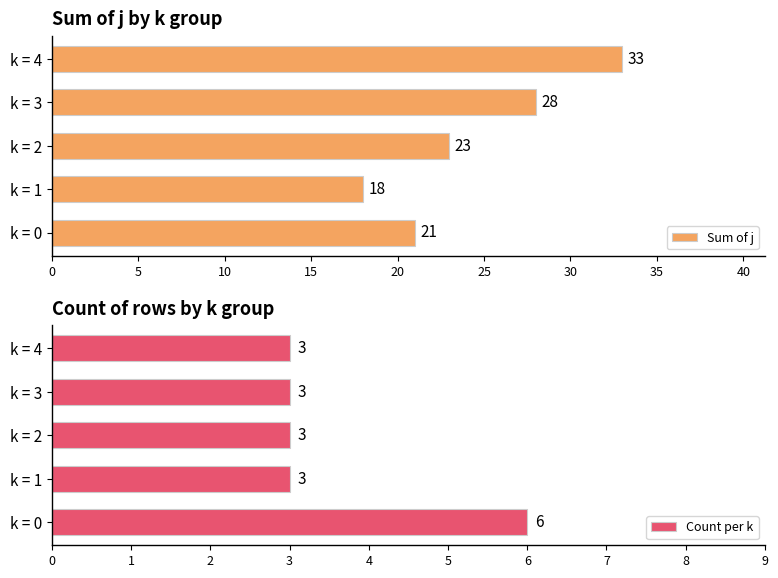

What is the value of the Sum of j bar at the 3rd from the left?

23